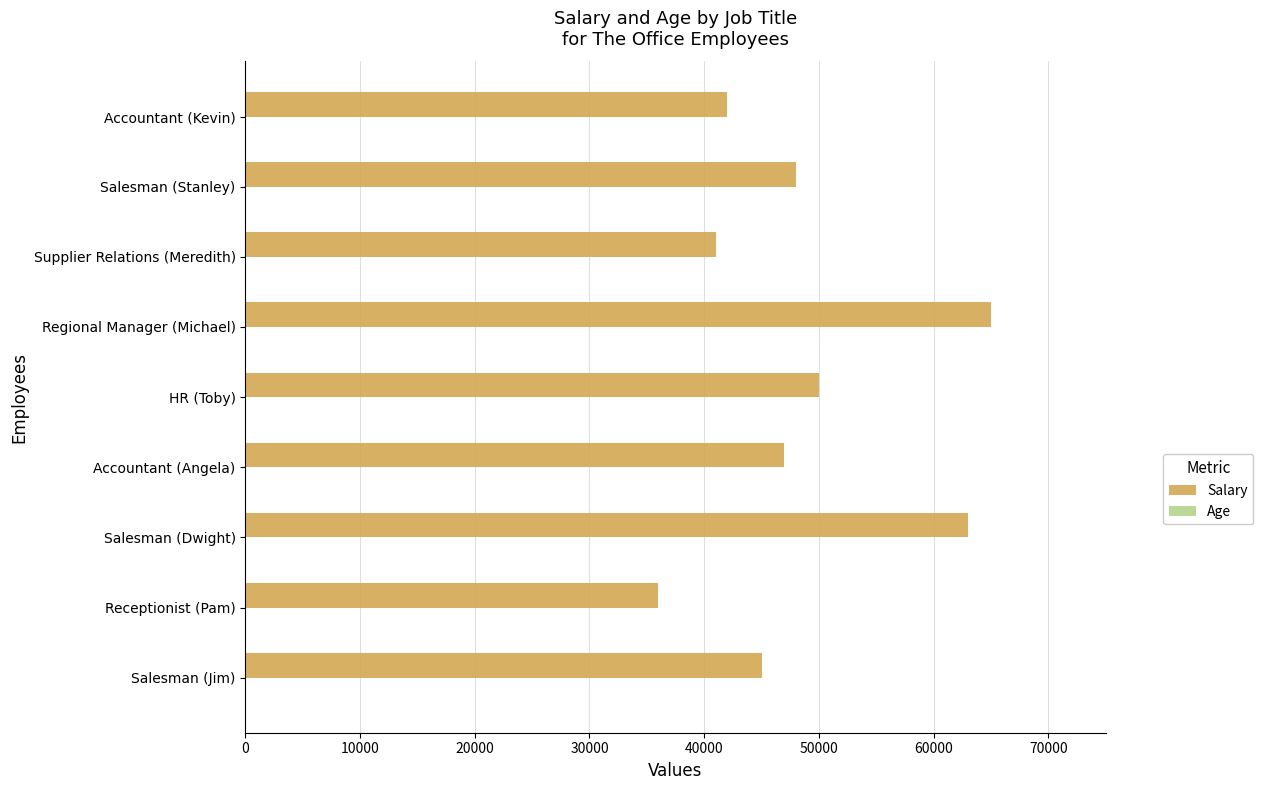

Which series has the largest range (max minus min)?

Salary